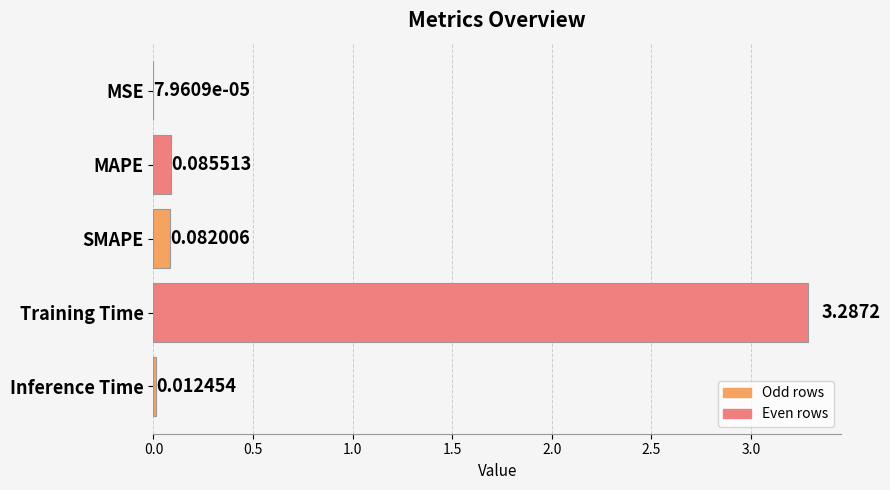

What is the sum of all values?

3.5